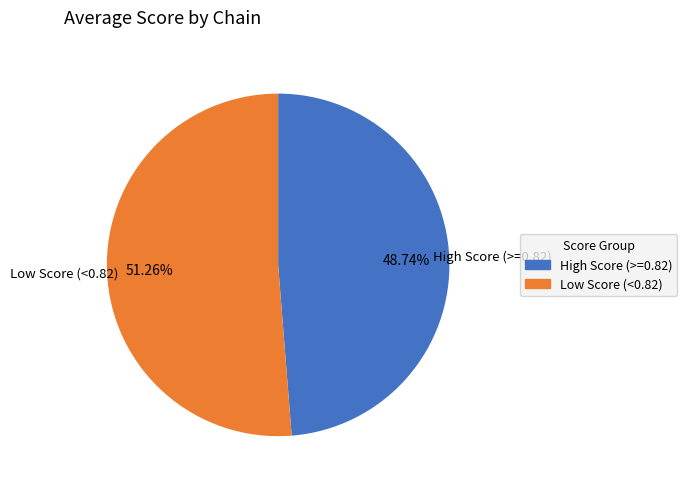

Rank the categories by value from highest to lowest.

Low Score (<0.82), High Score (>=0.82)